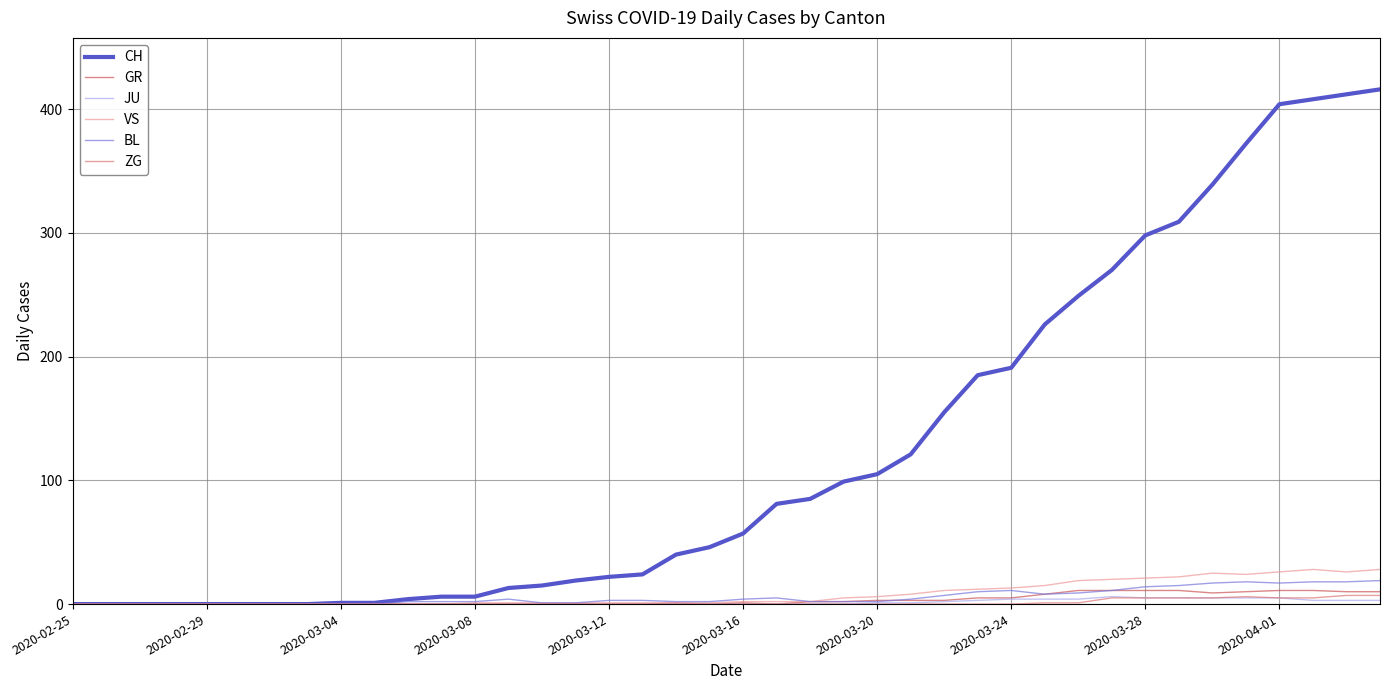

Which series has the largest total across all categories?

CH